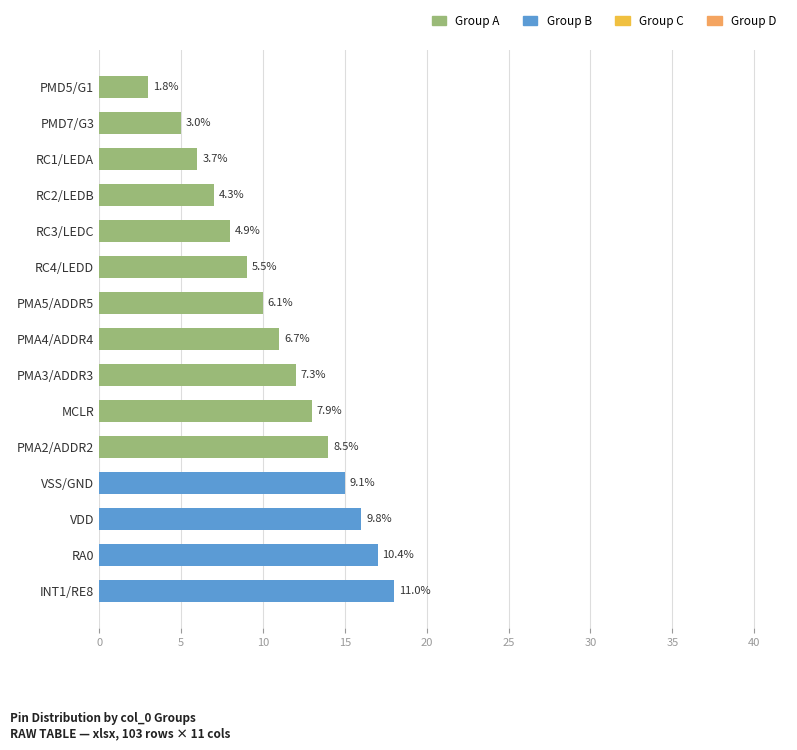

What is the smallest value displayed?

3